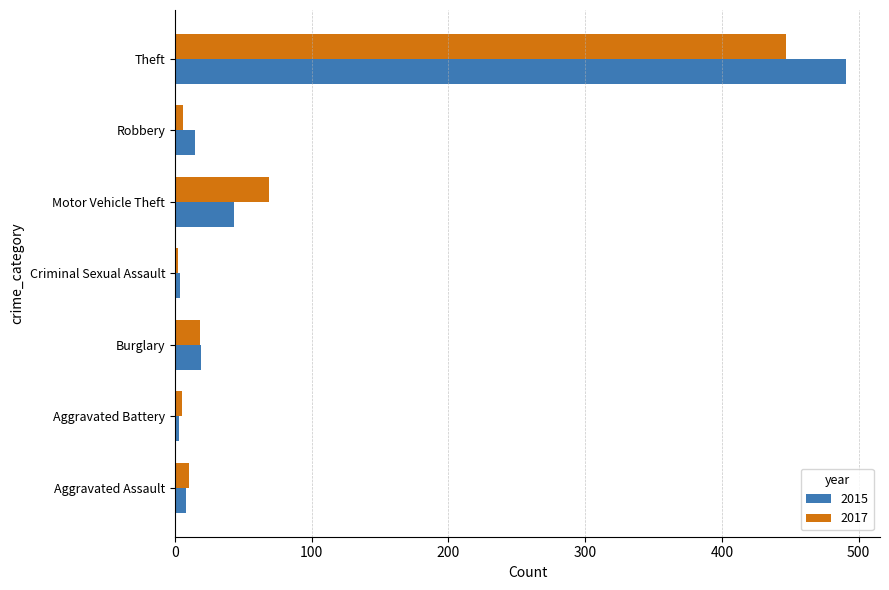

What is the sum of the 2017 values at Criminal Sexual Assault and Motor Vehicle Theft?

71